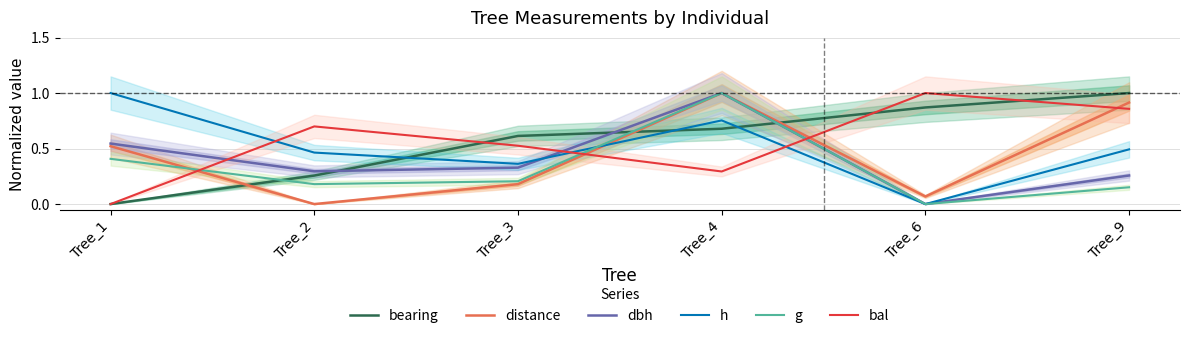

Reading left to right, what are all the values shown in this chart?

bearing: 0.0	0.3	0.6	0.7	0.9	1.0
distance: 0.5	0.0	0.2	1.0	0.1	0.9
dbh: 0.5	0.3	0.3	1.0	0.0	0.3
h: 1.0	0.5	0.4	0.8	0.0	0.5
g: 0.4	0.2	0.2	1.0	0.0	0.2
bal: 0.0	0.7	0.5	0.3	1.0	0.9